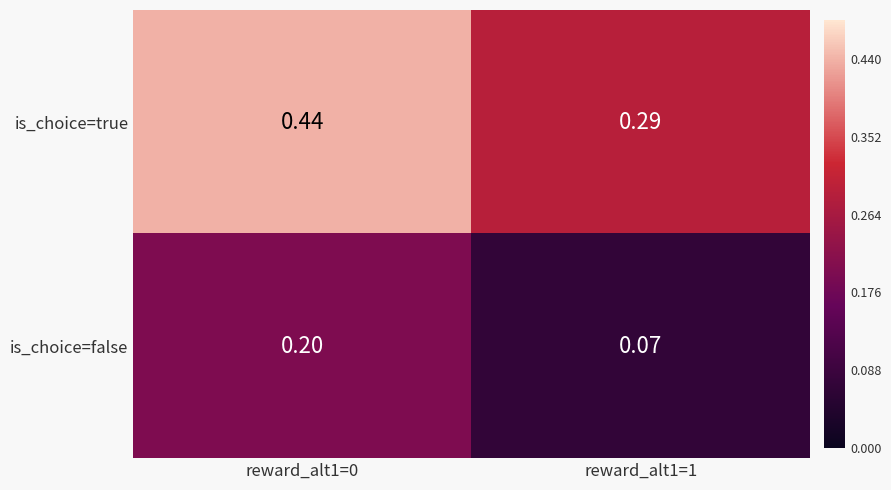

At how many categories does at least one series exceed 0?

2